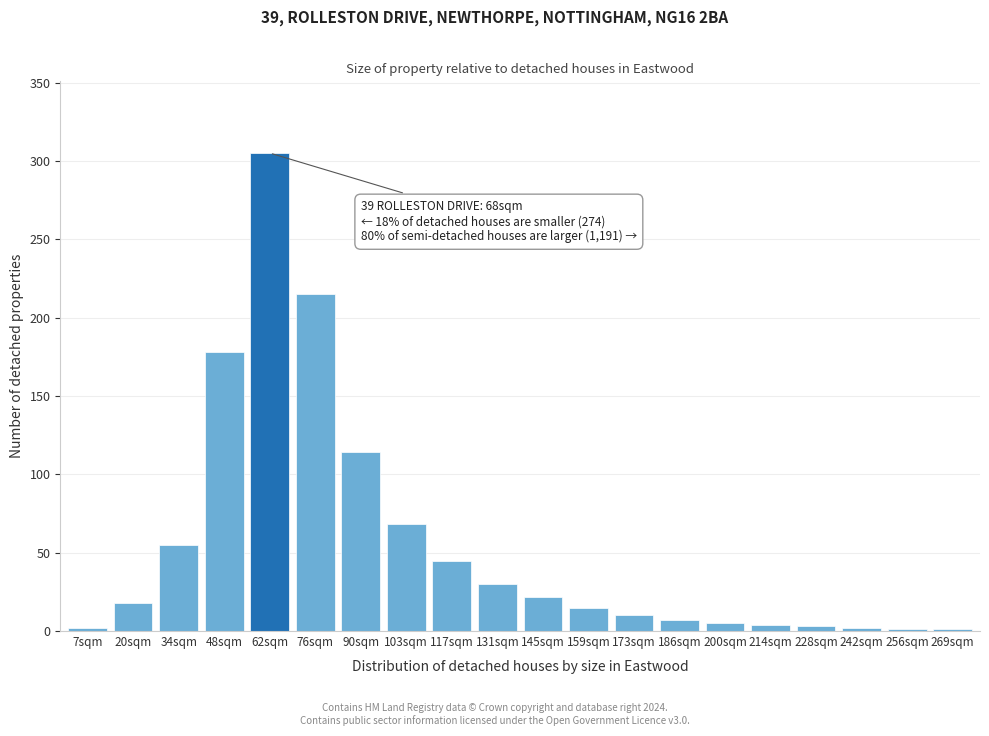

What is the sum of all values?

1100